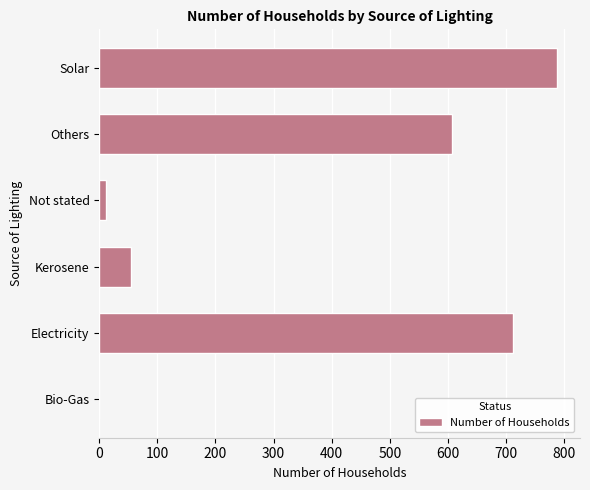

Reading top to bottom, transcribe all the data shown in this chart.

Solar=788	Others=607	Not stated=11	Kerosene=54	Electricity=712	Bio-Gas=0